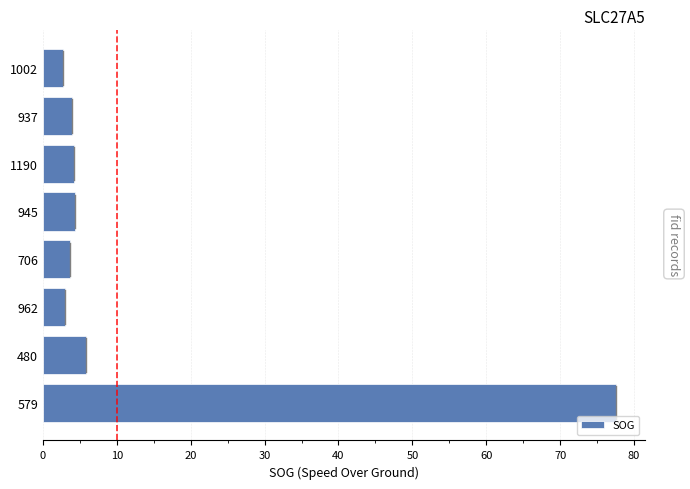

The value at 706 is 6.6. True or false?

False